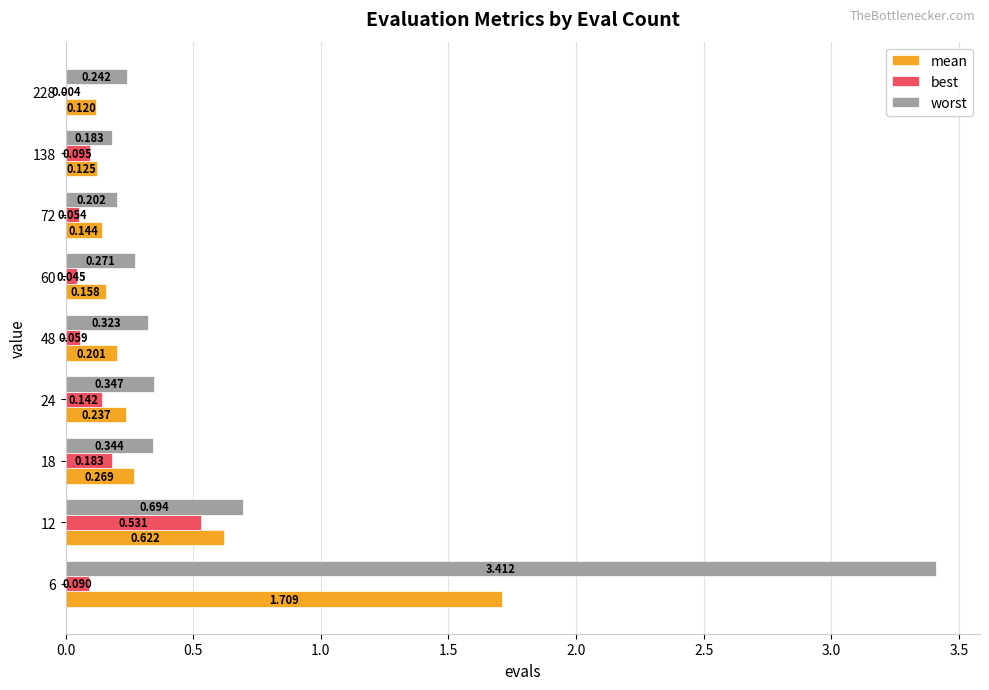

Between 12 and 18, which series saw the biggest shift?

mean